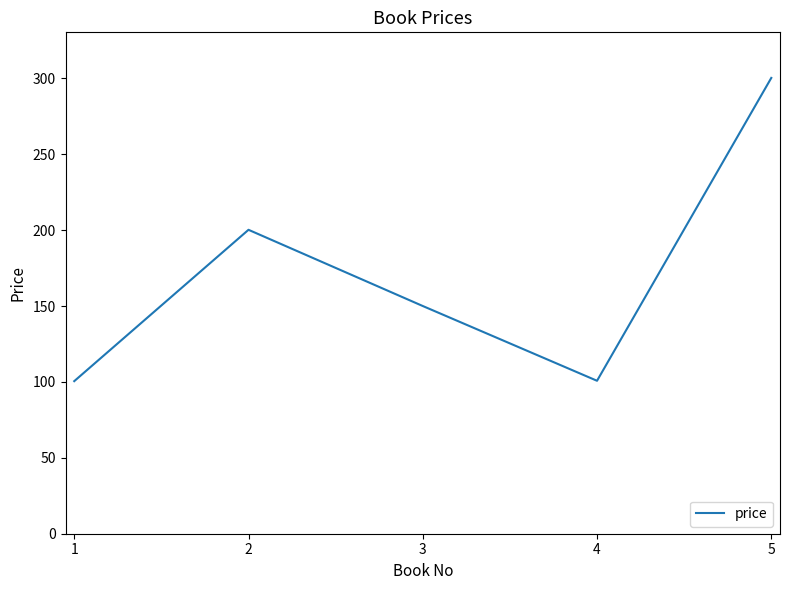

At which category does the data reach its first local valley?

4